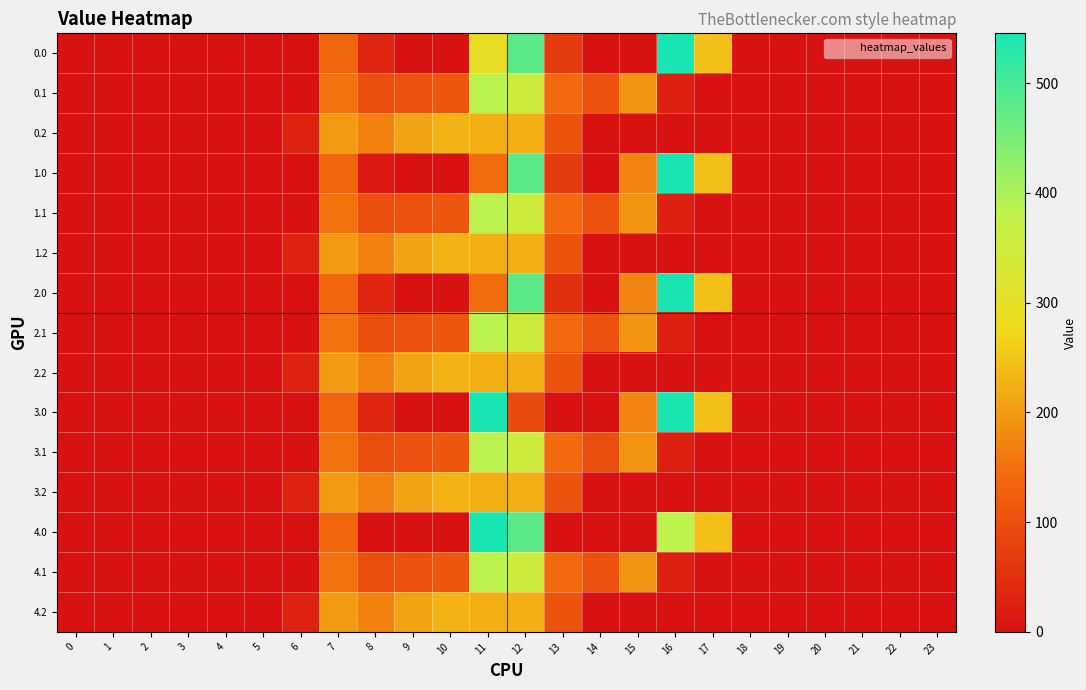

At how many categories does at least one series exceed 84?

11